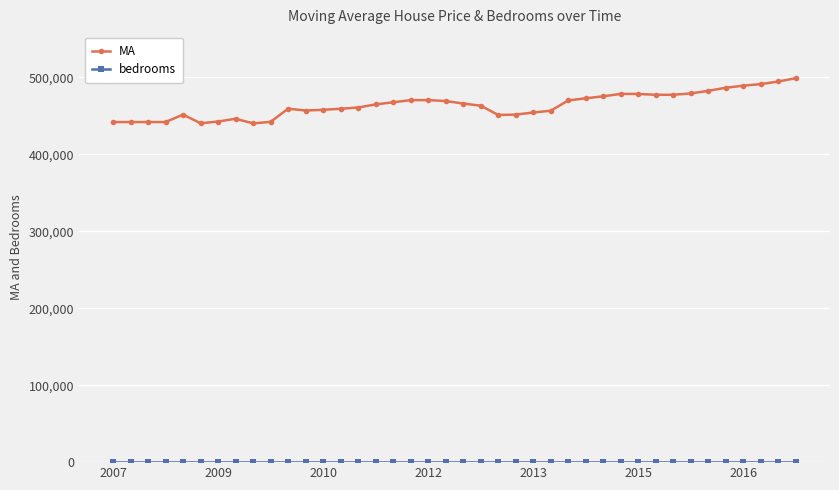

What is the average value of the MA series?

463985